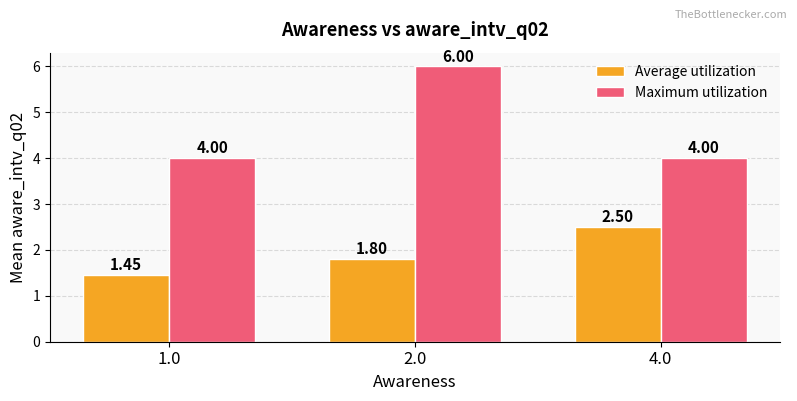

Is the value of Maximum utilization at 1.0 greater than the value of Average utilization at 2.0?

Yes